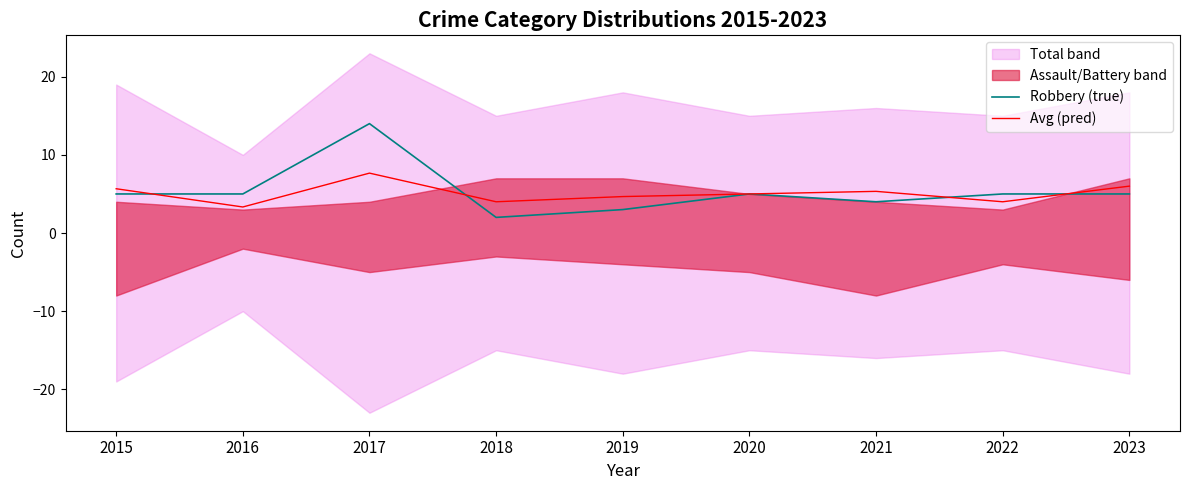

Which label corresponds to the smallest value in the chart?

2018